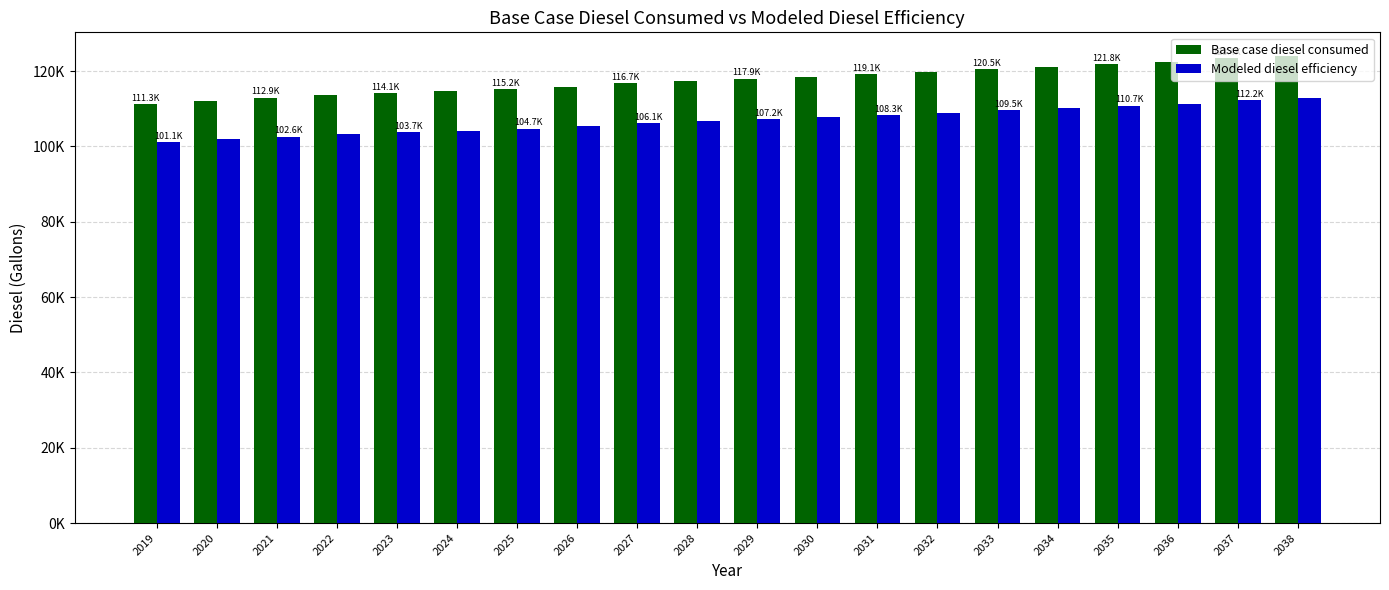

Reading right to left, transcribe all the data shown in this chart.

Base case diesel consumed: 2038=124078.7	2037=123419.1	2036=122466.4	2035=121806.8	2034=121147.2	2033=120487.6	2032=119754.7	2031=119095.1	2030=118508.8	2029=117922.4	2028=117409.4	2027=116749.8	2026=115870.3	2025=115210.7	2024=114624.4	2023=114111.4	2022=113525.1	2021=112865.5	2020=112059.3	2019=111253.1
Modeled diesel efficiency: 2038=112798.9	2037=112199.2	2036=111333.1	2035=110733.4	2034=110133.8	2033=109534.1	2032=108867.9	2031=108268.2	2030=107735.2	2029=107202.2	2028=106735.8	2027=106136.2	2026=105336.7	2025=104737.0	2024=104204.0	2023=103737.6	2022=103204.6	2021=102605.0	2020=101872.1	2019=101139.2